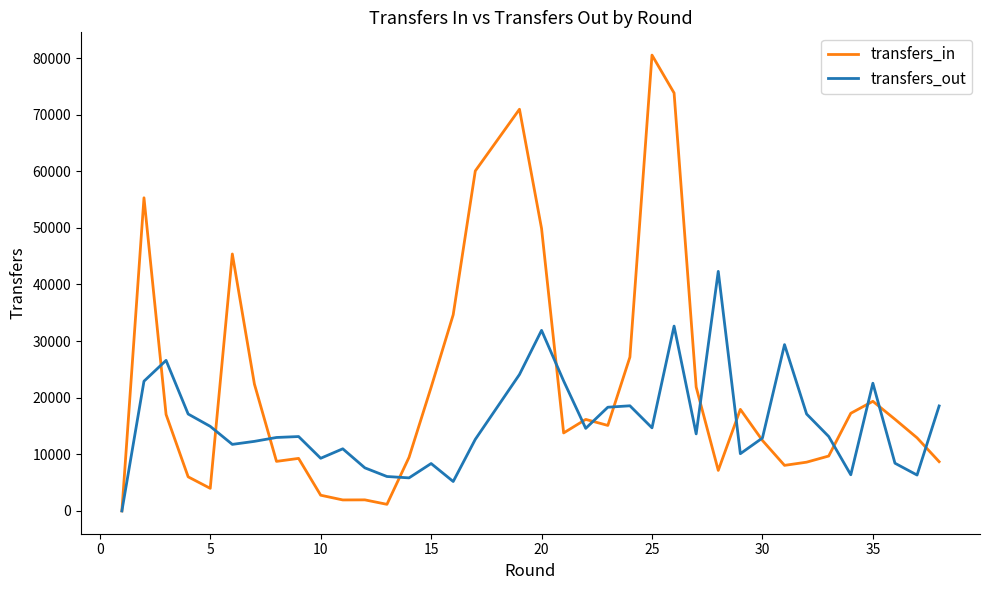

Is it true that transfers_in equals 12383 at 37?

False